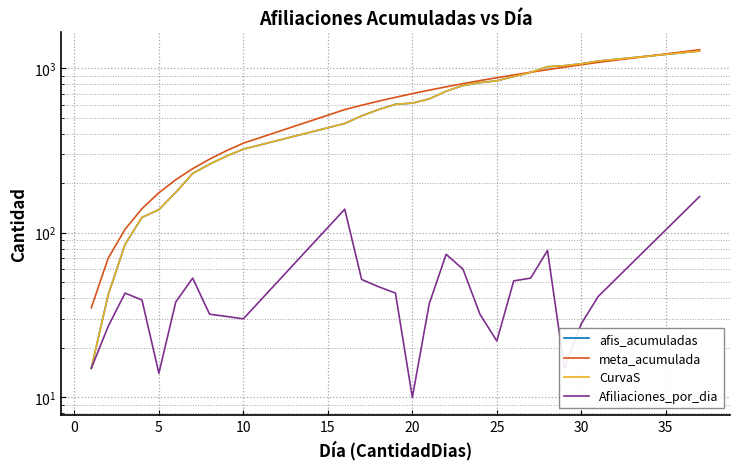

Is it true that Afiliaciones_por_dia equals 27 at 5?

False